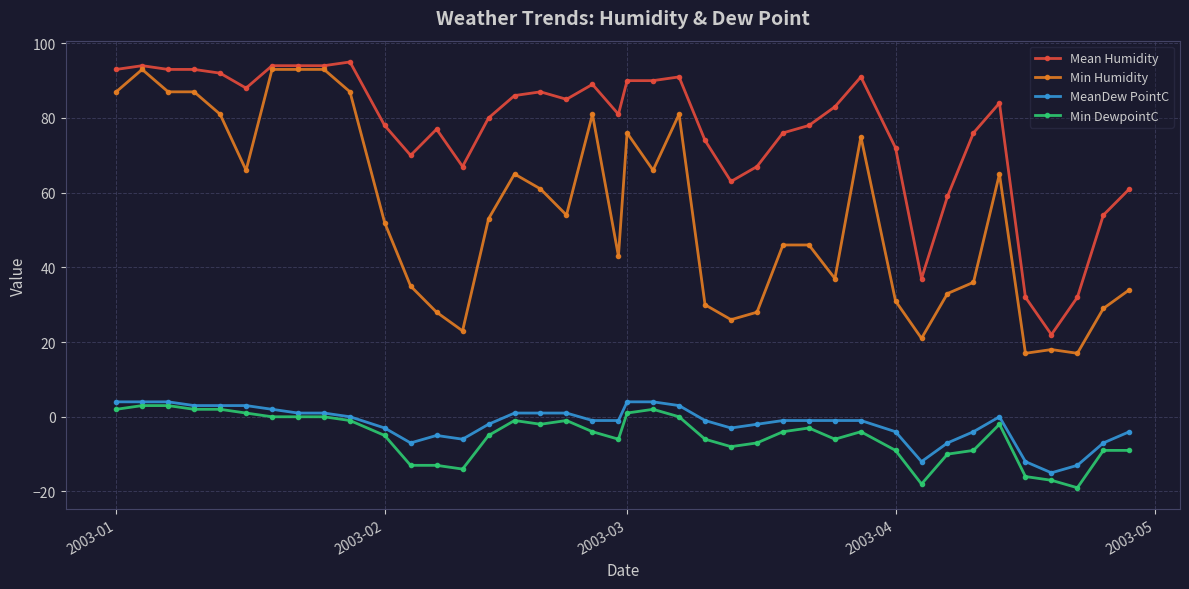

Which series has the widest spread of values?

Min Humidity